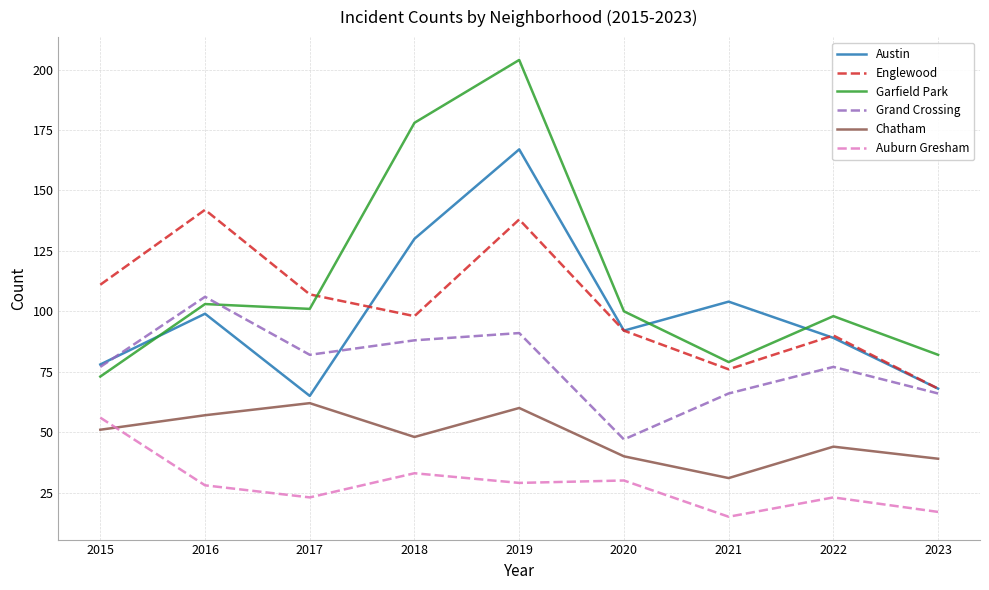

What is the minimum value for Auburn Gresham?

15